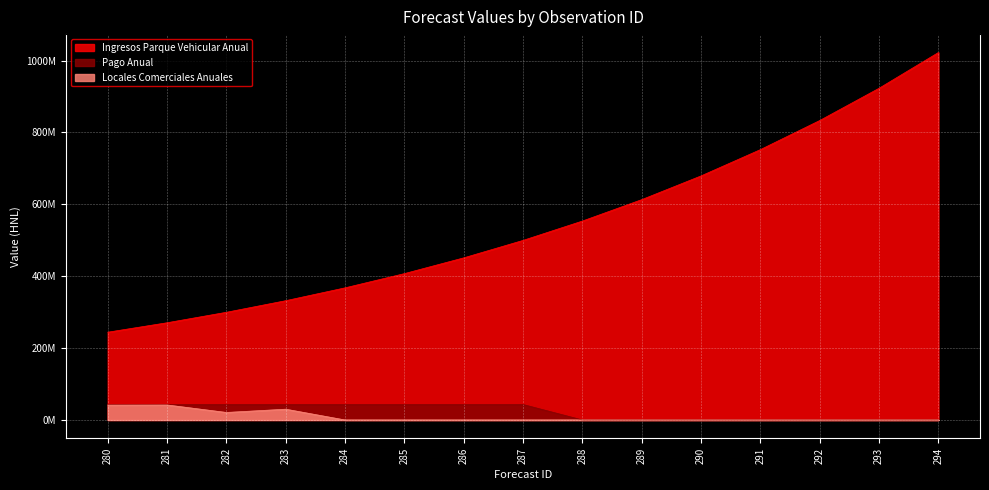

Does the chart display data point markers on the line(s)?

No